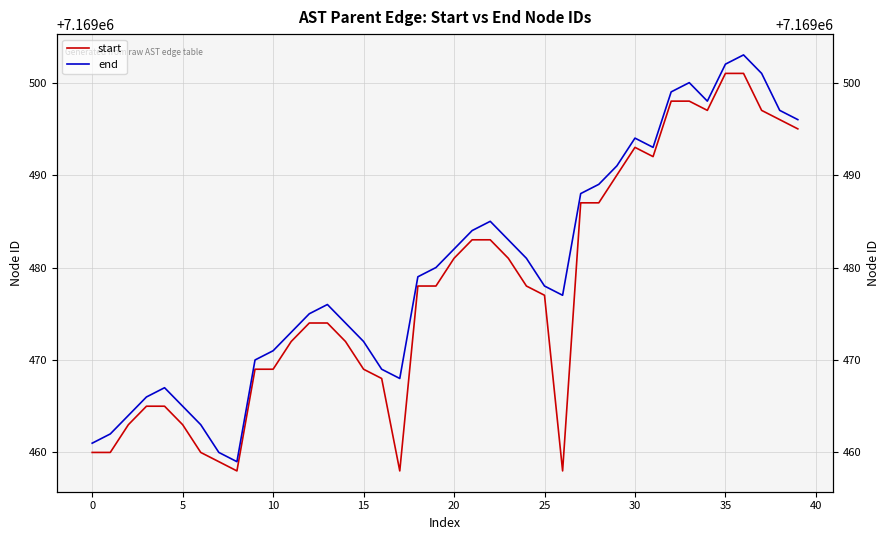

Rank the series by their average value, from highest to lowest.

end, start